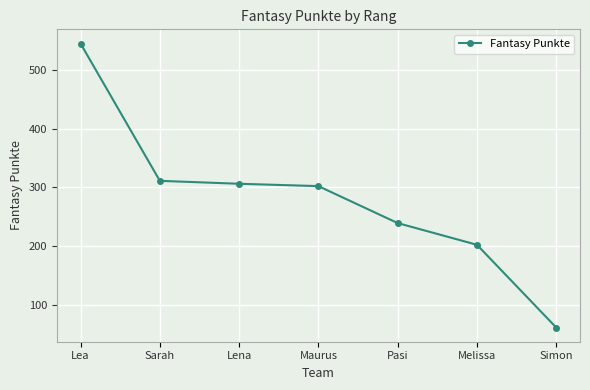

The chart shows a value of 239 at Pasi. True or false?

True